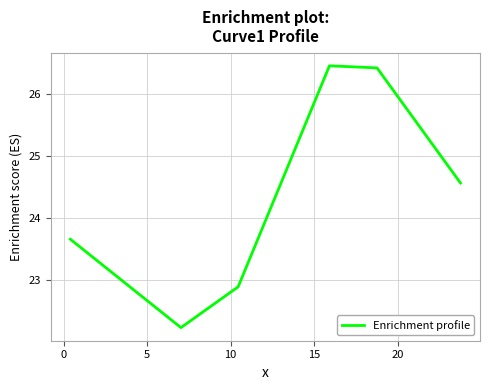

What is the sum of all values?

146.2